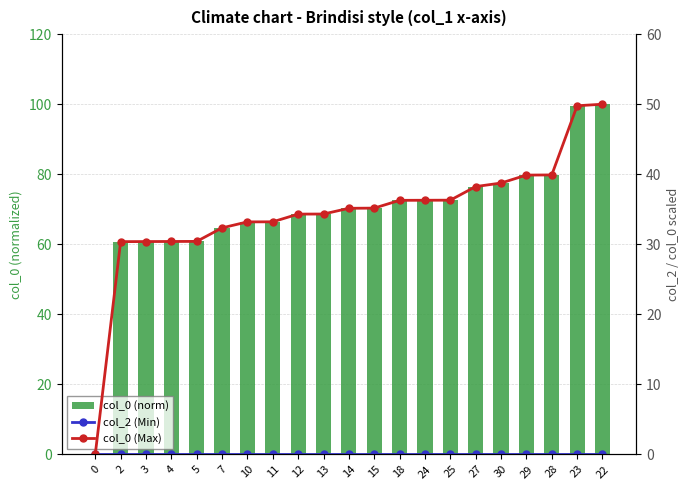

The value of col_0 (Max) at 25 is 63.8. True or false?

False